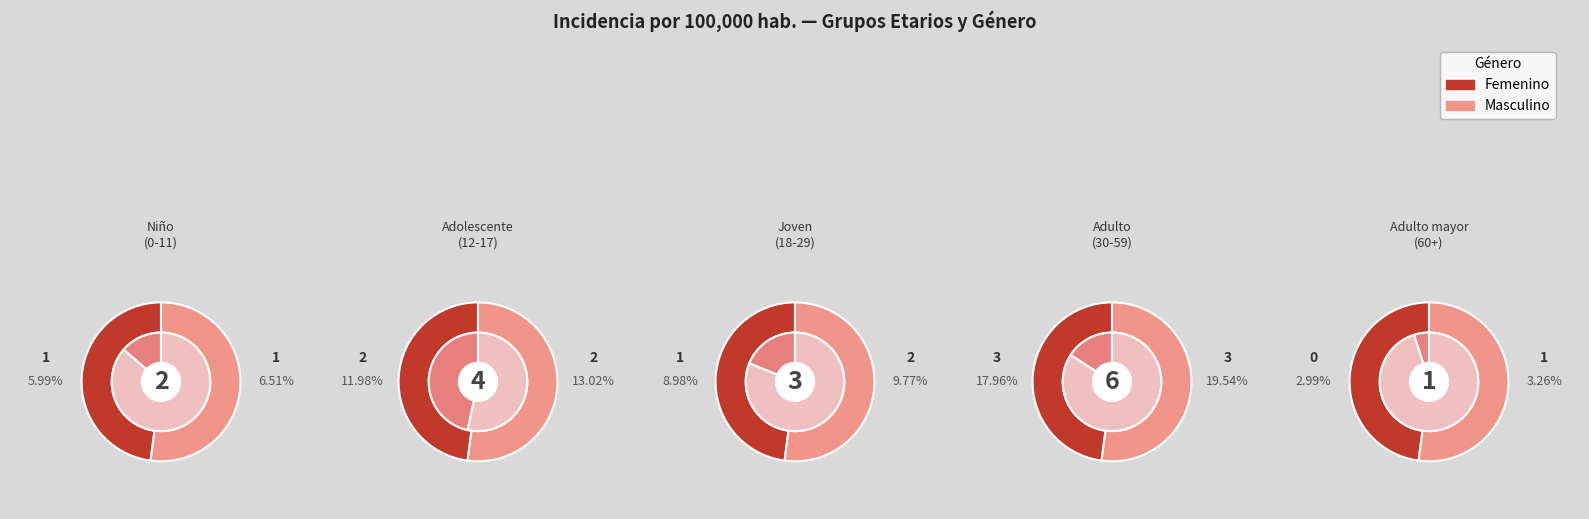

Does Adulto (30 a 59 años) account for over 50% of the chart?

No